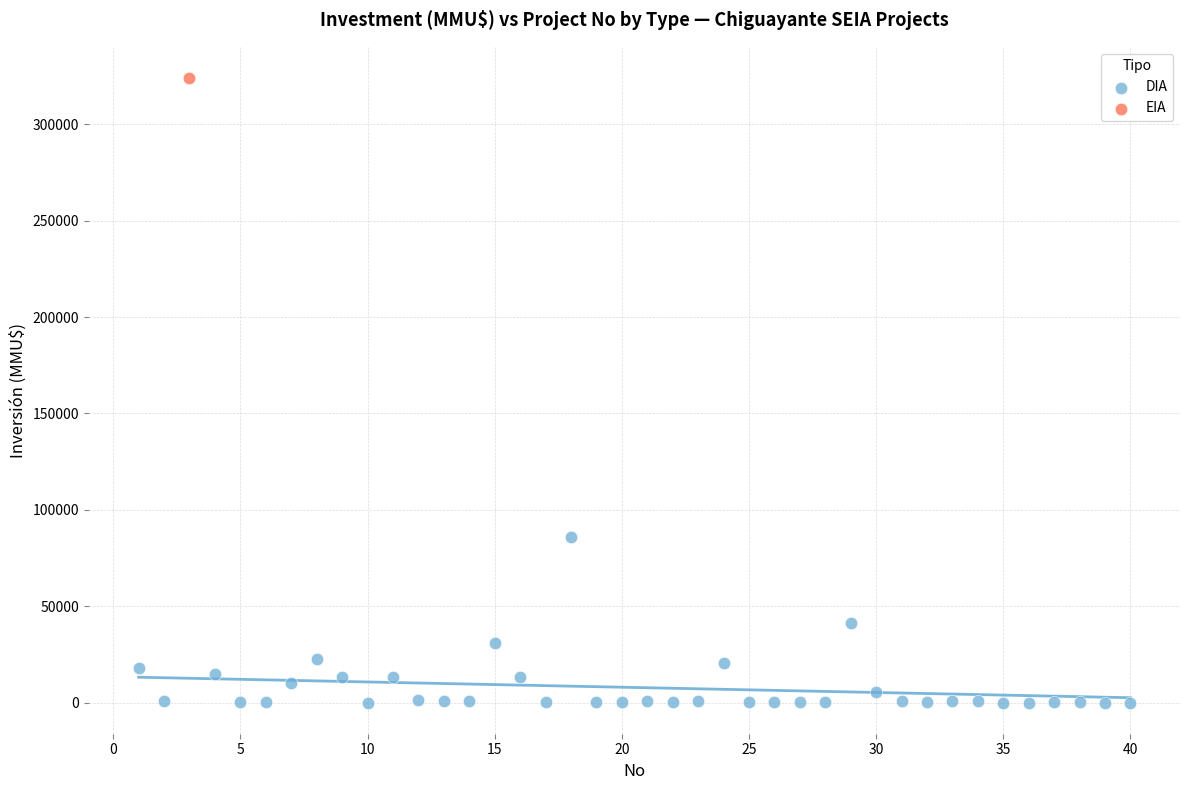

What are all the series names shown in the legend?

DIA, EIA